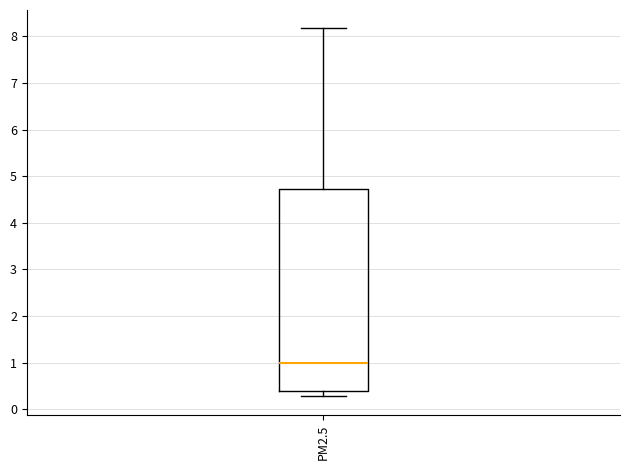

Read this box plot against the y-axis: the position of the median line, the range covered by the box, and the ends of both whiskers. The values are not printed on the chart, so give them approximately, as read against the axis.

median 1.0, box 0.4 to 4.7, whiskers 0.3 to 8.2